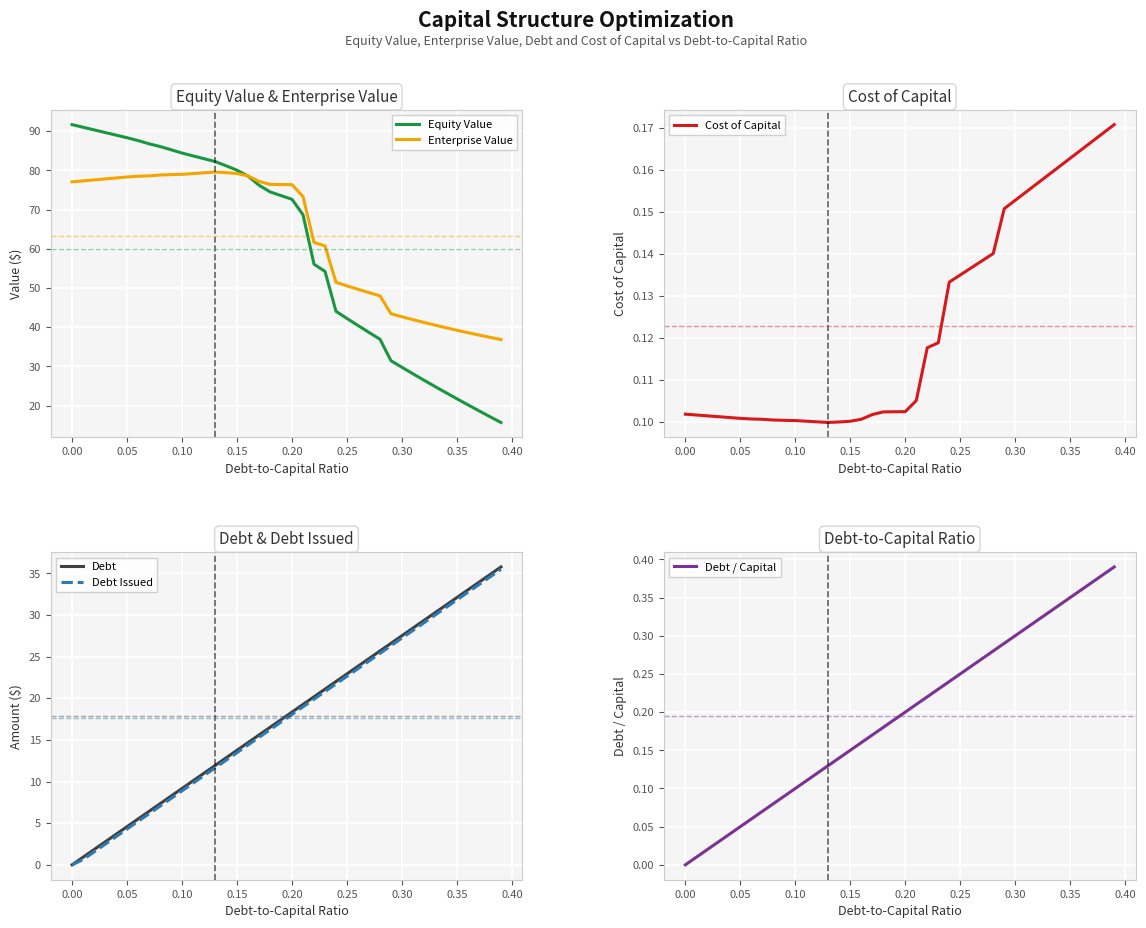

True or false: Cost of Capital has a value of 0.1 at 0.15.

True